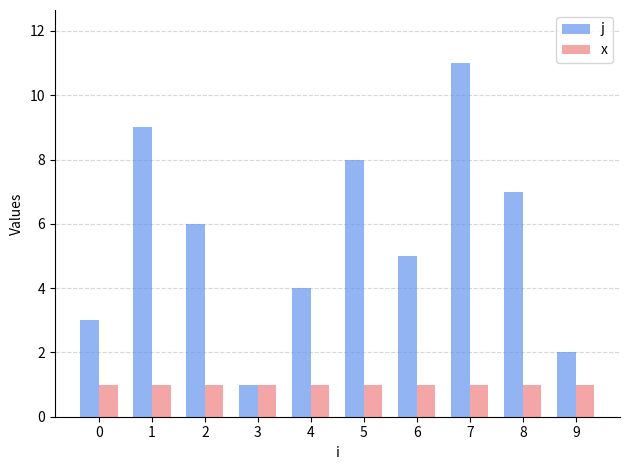

Reading right to left, transcribe all the data shown in this chart.

j: 9=2	8=7	7=11	6=5	5=8	4=4	3=1	2=6	1=9	0=3
x: 9=1	8=1	7=1	6=1	5=1	4=1	3=1	2=1	1=1	0=1